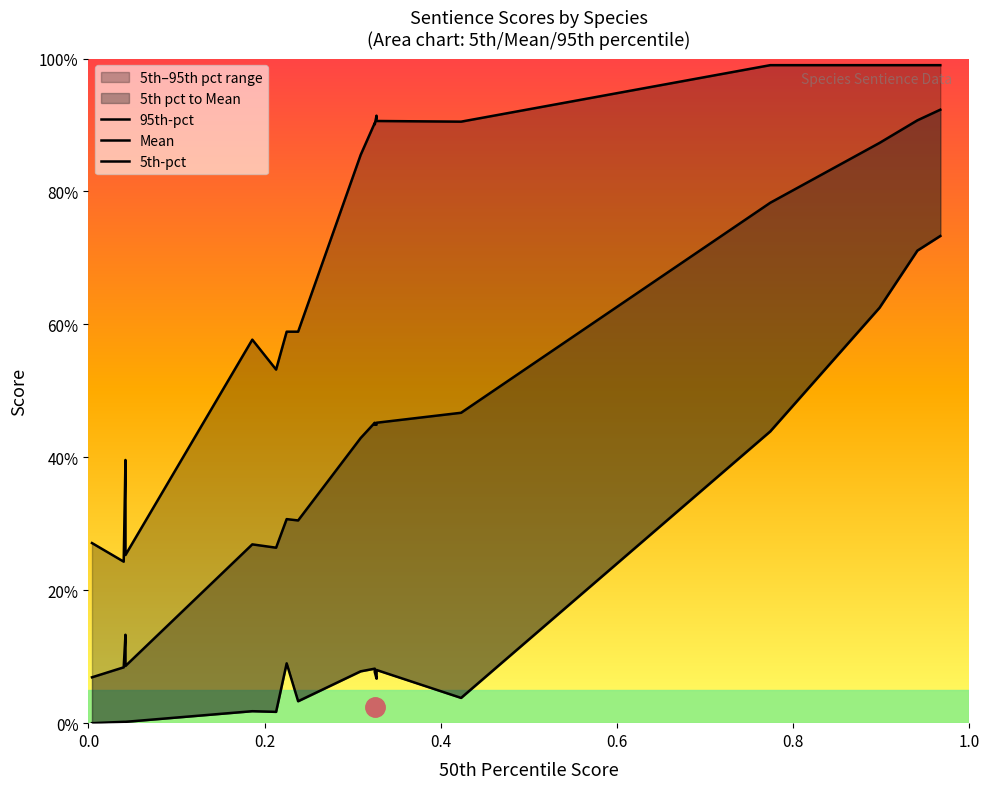

What is the value of the Mean point at the 16th from the left?

0.9